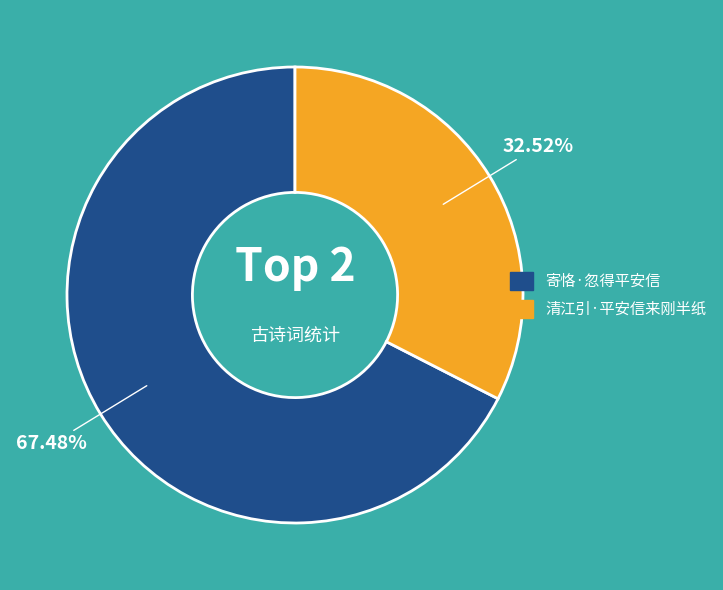

To the nearest percent, what is the difference between the 寄恪·忽得平安信 and 清江引·平安信来刚半纸 slice percentages?

35%